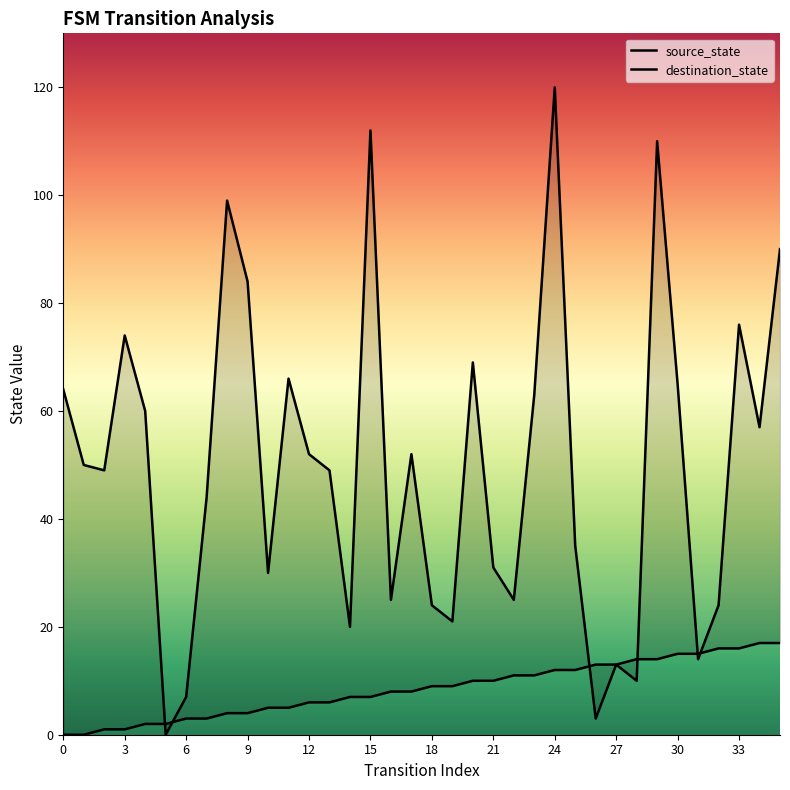

Which series has the largest range (max minus min)?

destination_state